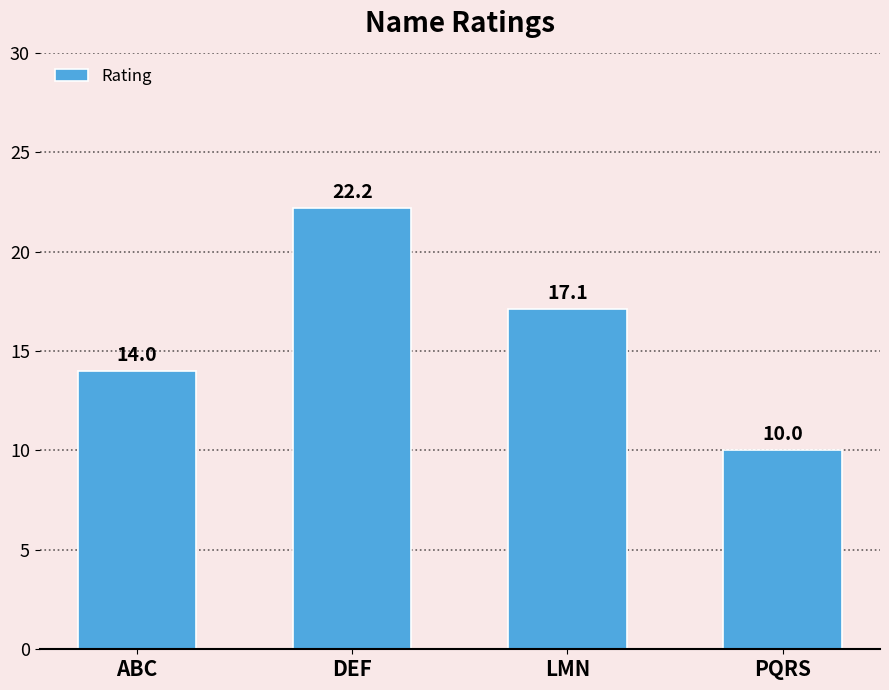

List the labels in order of value, smallest first.

PQRS, ABC, LMN, DEF